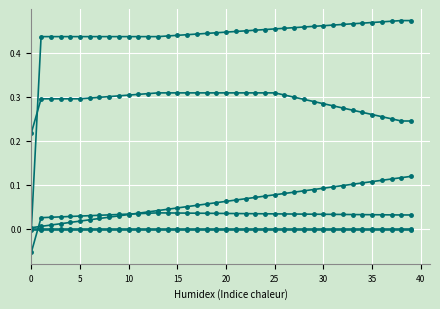

How many lines are shown in the chart?

6